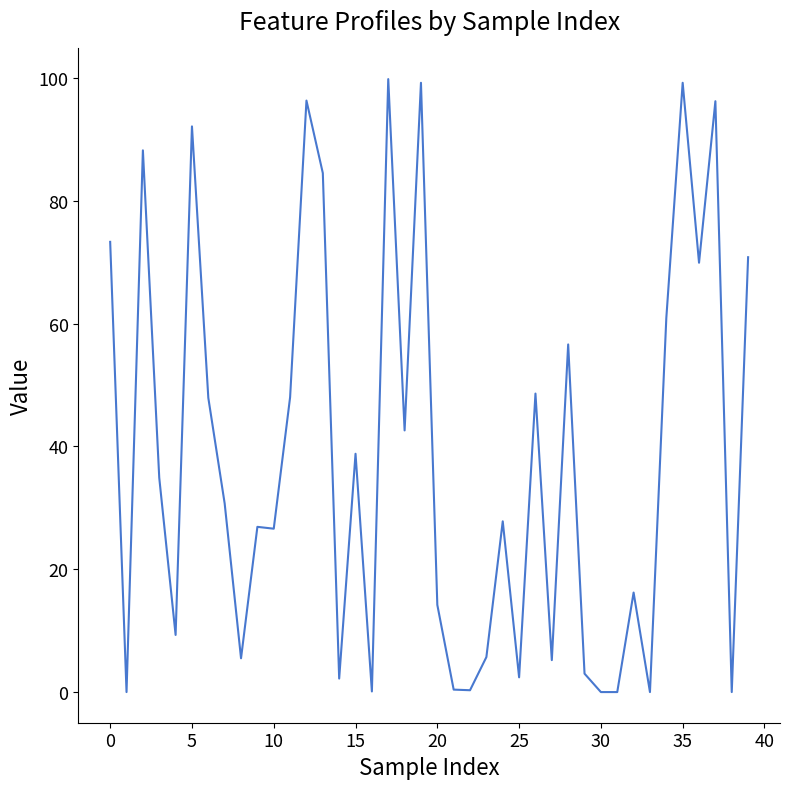

What is the maximum value shown in the chart?

99.8